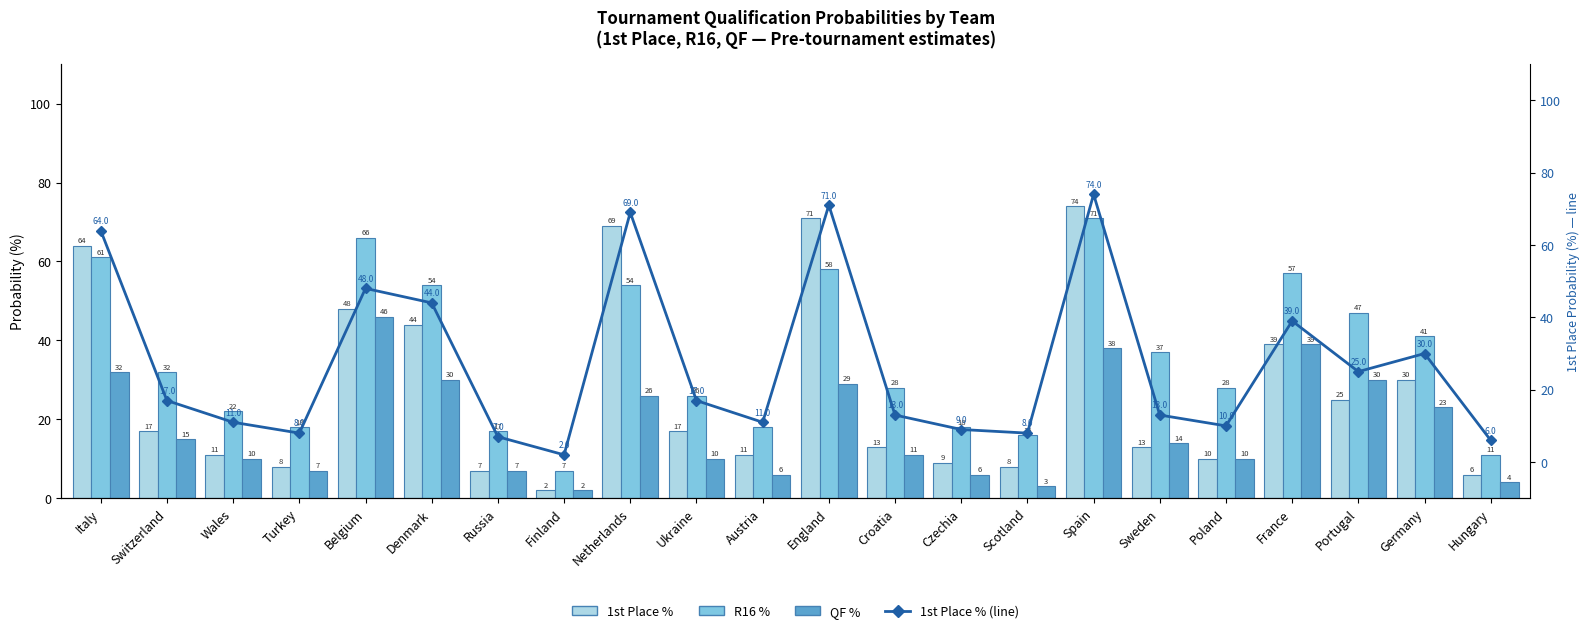

How many groups of bars are there?

22